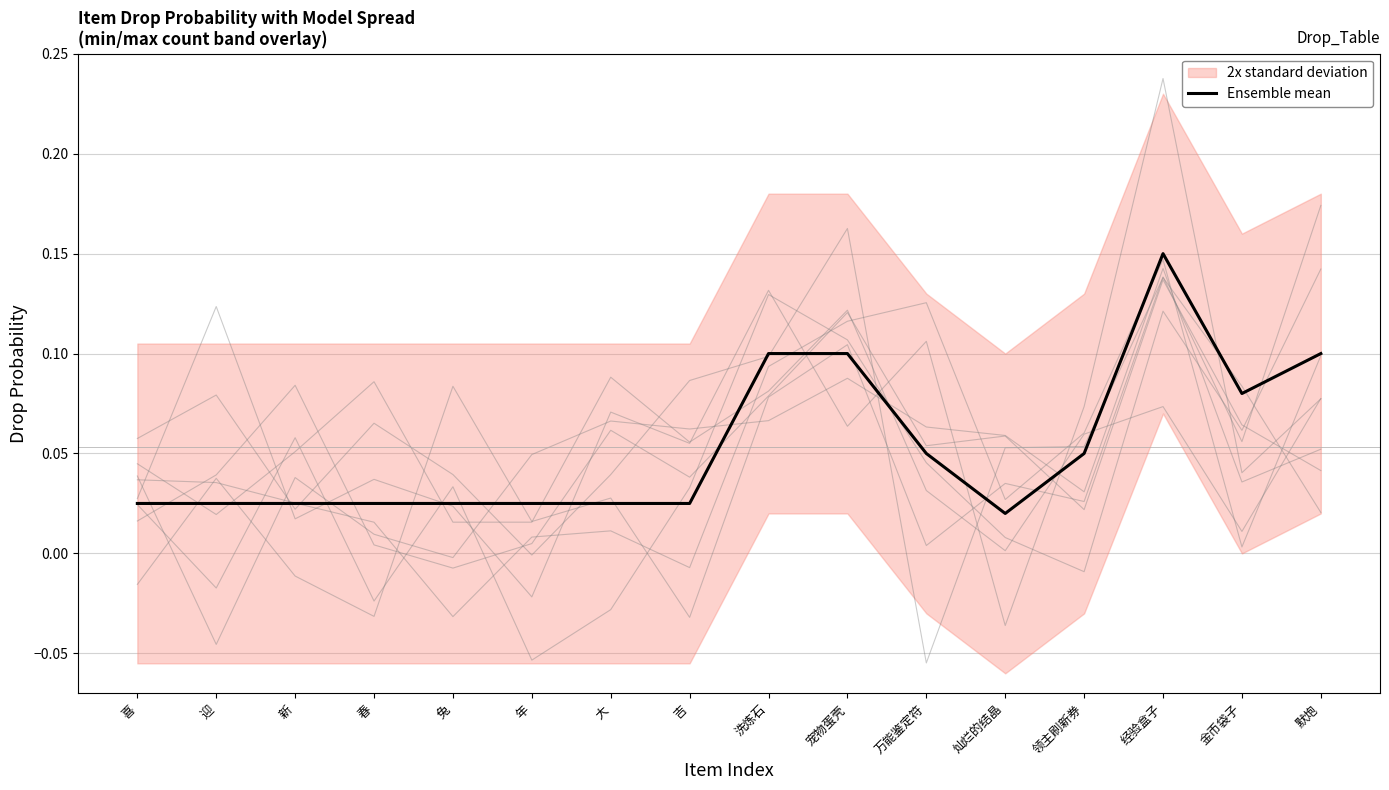

Which category has the highest value in the Ensemble mean series?

经验盒子